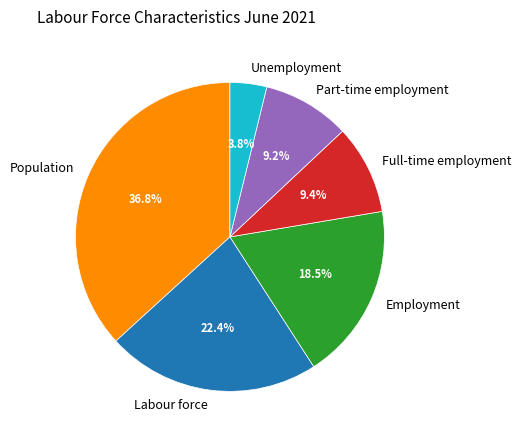

What percentage is NOT represented by Unemployment?

96.2%